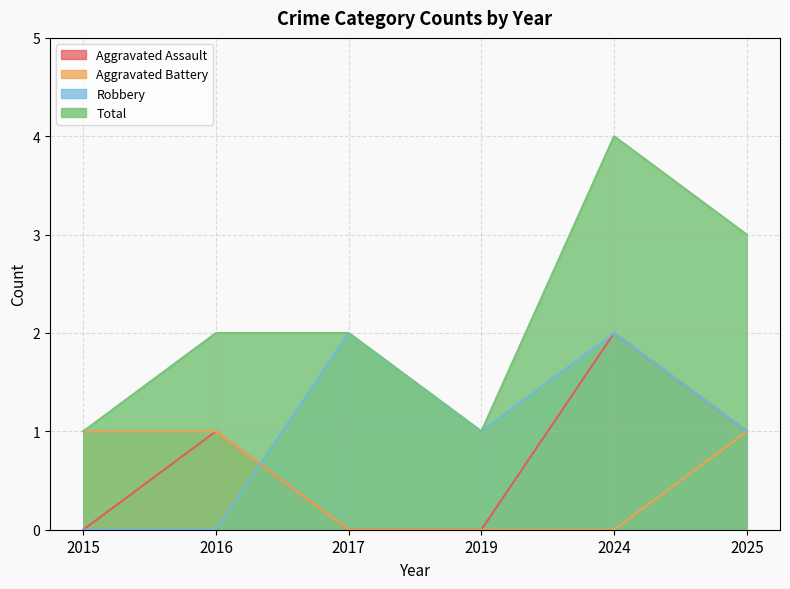

Reading left to right, extract all data points from this chart.

Aggravated Assault: 2015=0	2016=1	2017=0	2019=0	2024=2	2025=1
Aggravated Battery: 2015=1	2016=1	2017=0	2019=0	2024=0	2025=1
Robbery: 2015=0	2016=0	2017=2	2019=1	2024=2	2025=1
Total: 2015=1	2016=2	2017=2	2019=1	2024=4	2025=3